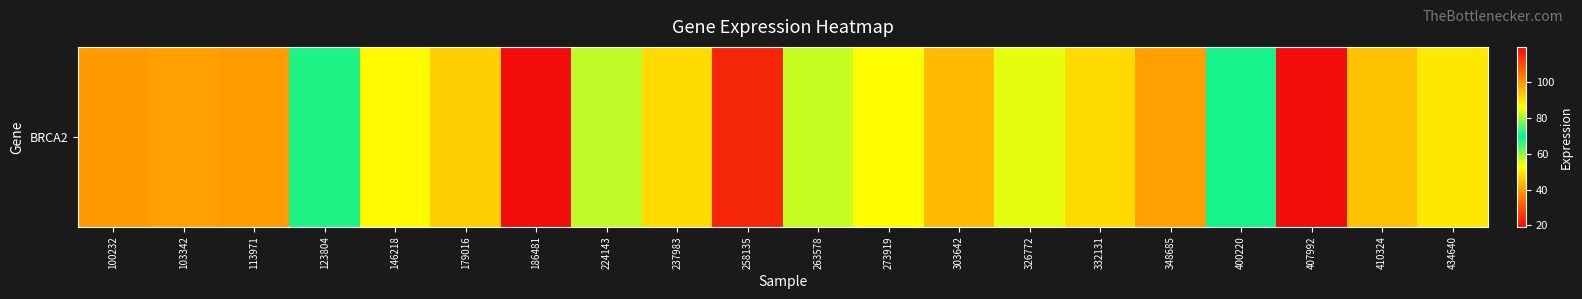

What is the difference between the second highest and second lowest values?

76.1